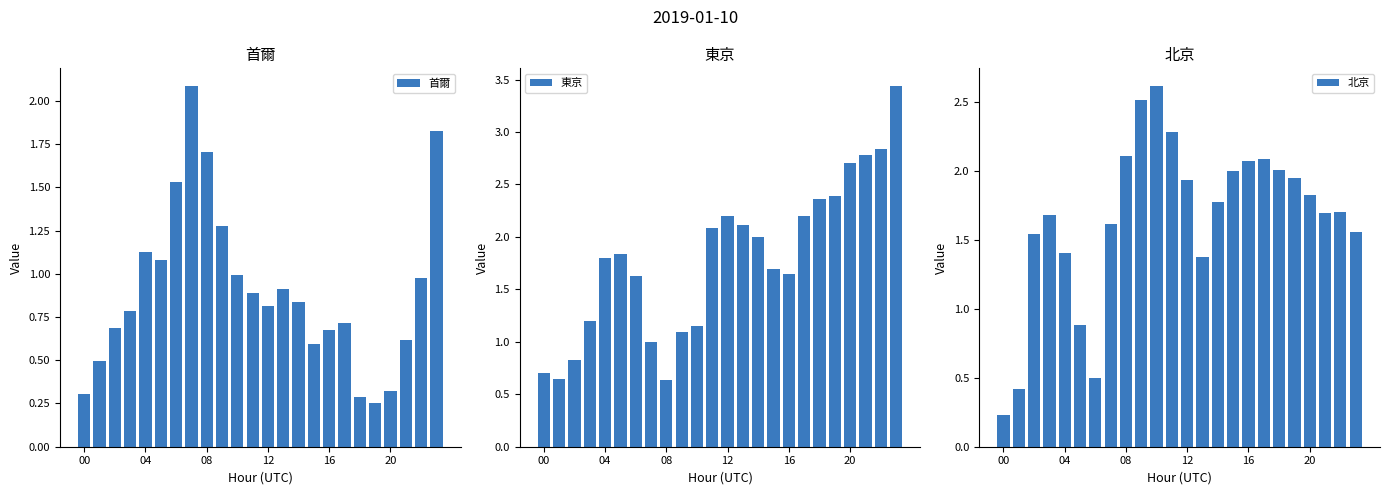

At which category does the chart reach its minimum across all series?

00